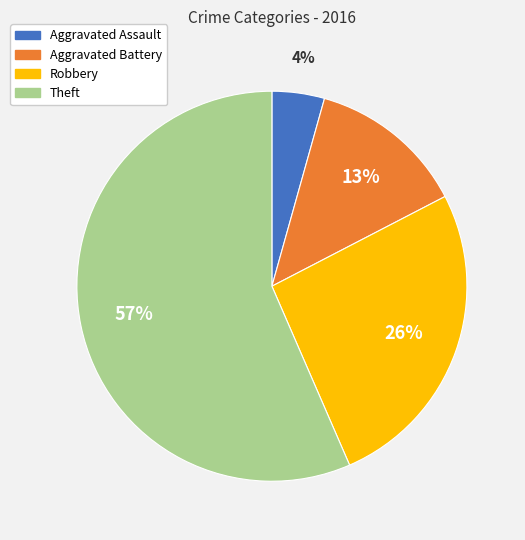

What is the majority slice?

Theft